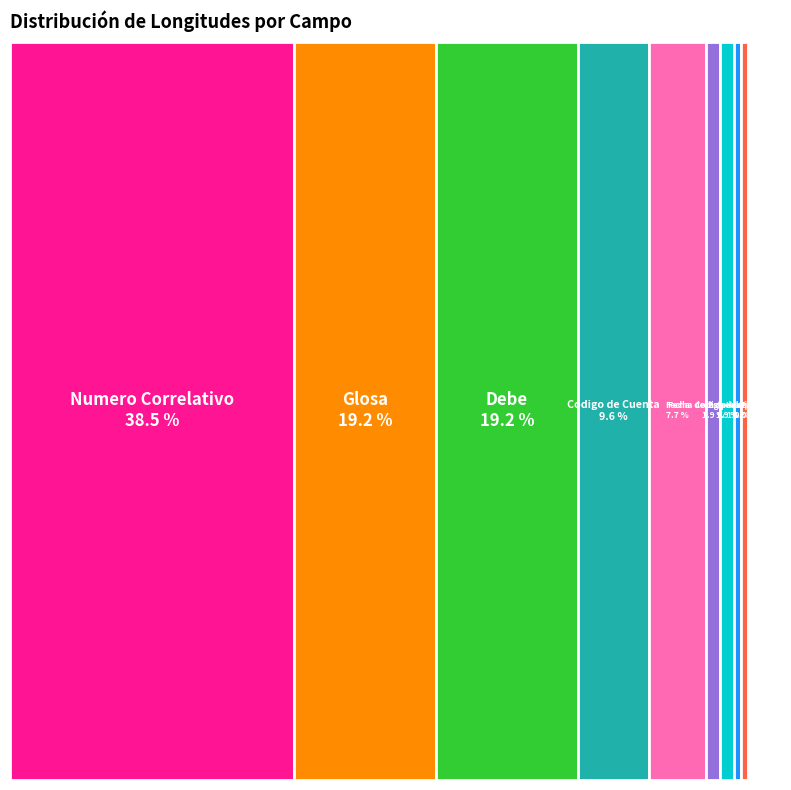

To the nearest percent, what is the average slice percentage?

11%